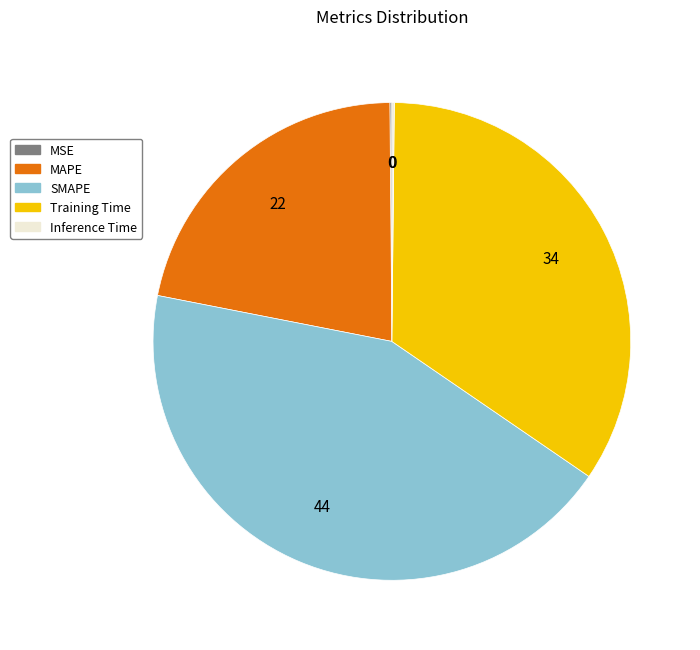

Is it true that SMAPE is 44% of the pie?

True